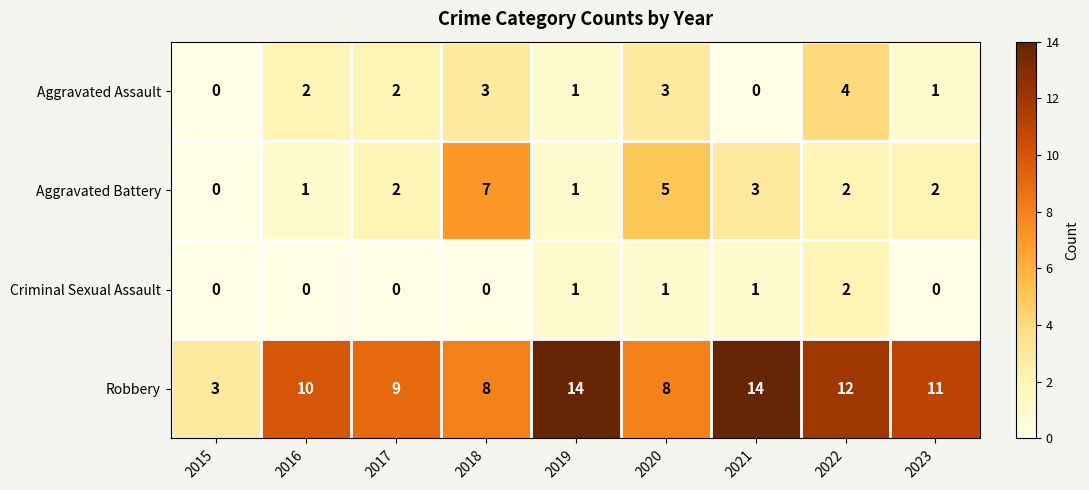

What is the total value across all series at 2018?

18